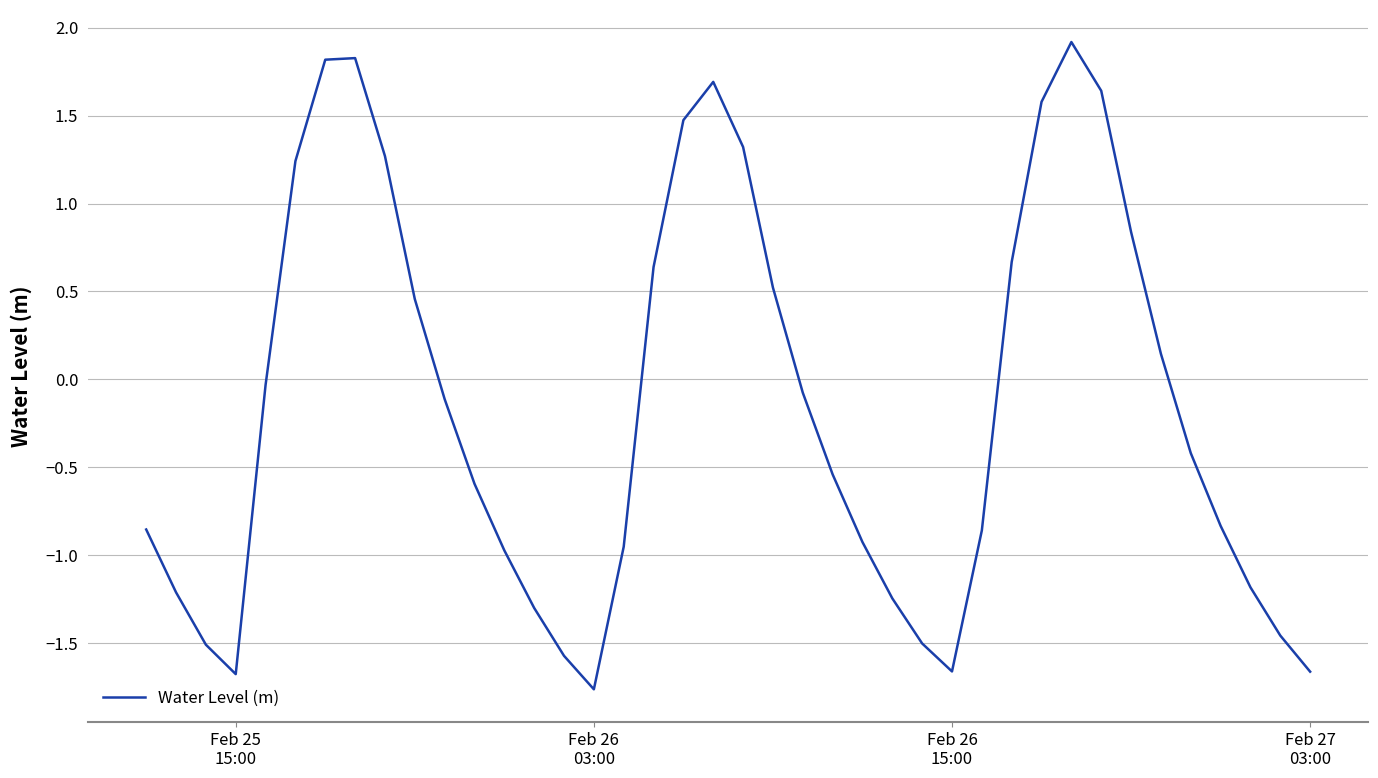

What is the smallest value displayed?

-1.8